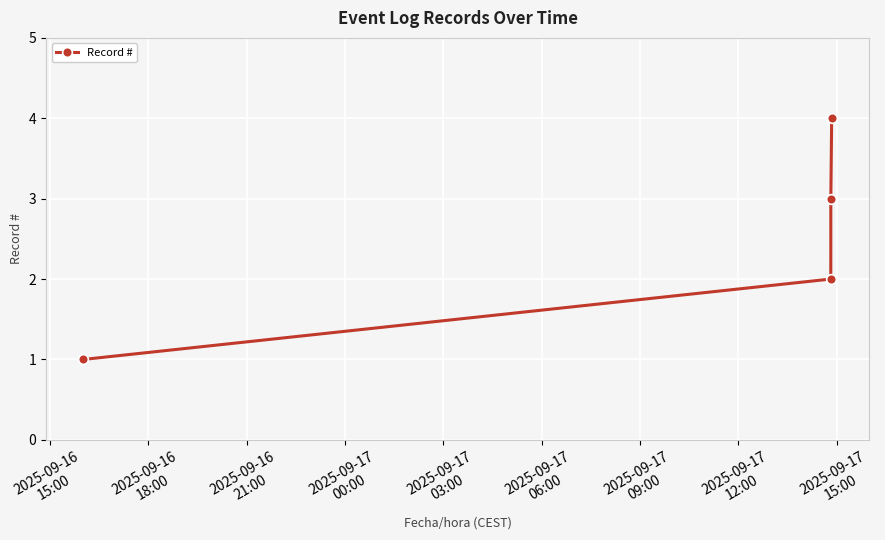

What is the sum of all values?

10